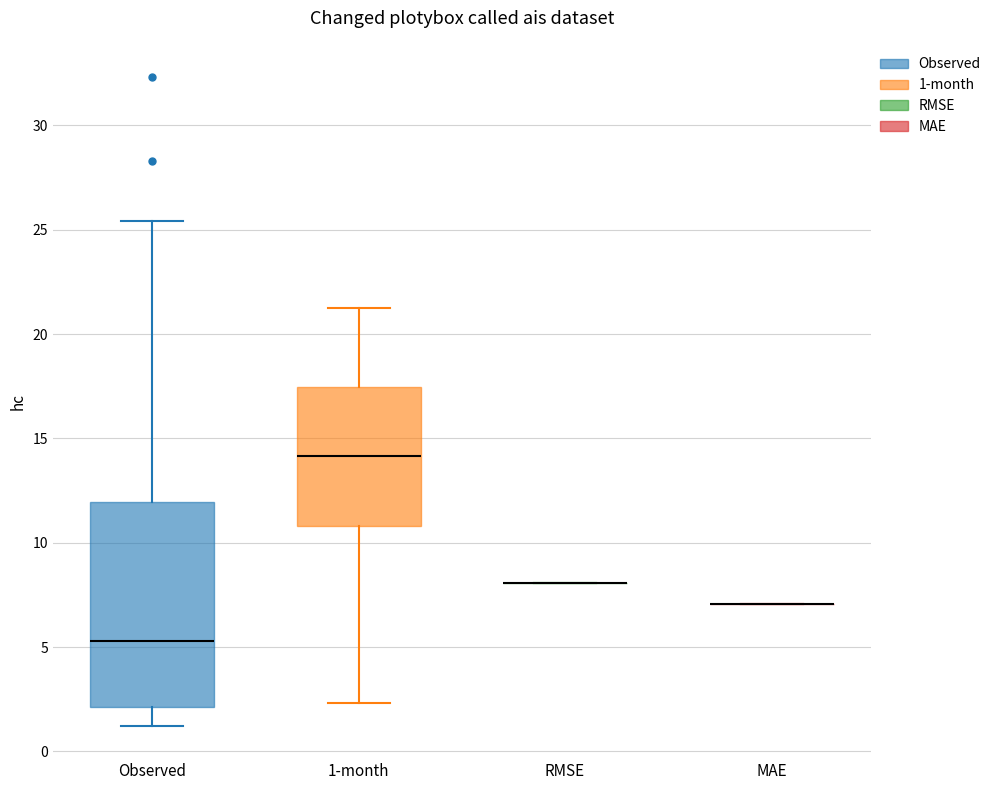

Reading left to right, transcribe this box plot: for each box, give where its median line is, the range the box spans, and where its two whiskers end, as read against the y-axis. The values are not printed on the chart, so give them approximately, as read against the axis.

Observed: median 5.5, box 2.0 to 12.0, whiskers 1.0 to 25.5
1-month: median 14.0, box 11.0 to 17.5, whiskers 2.5 to 21.0
RMSE: box collapsed to a line at 8.0, whiskers 8.0 to 8.0
MAE: box collapsed to a line at 7.0, whiskers 7.0 to 7.0